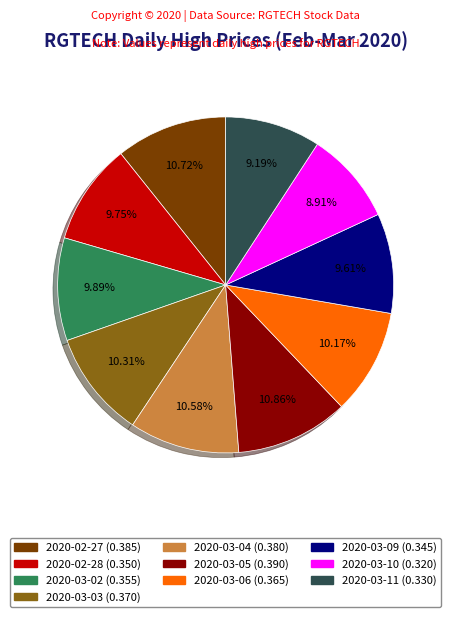

Is 2020-03-03 the majority of the pie?

No